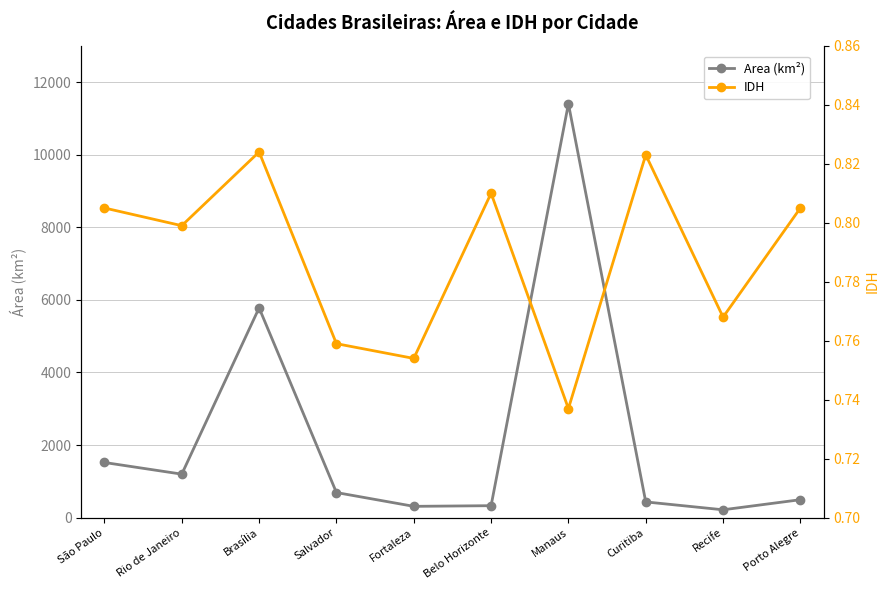

At which category does the chart reach its minimum across all series?

Manaus